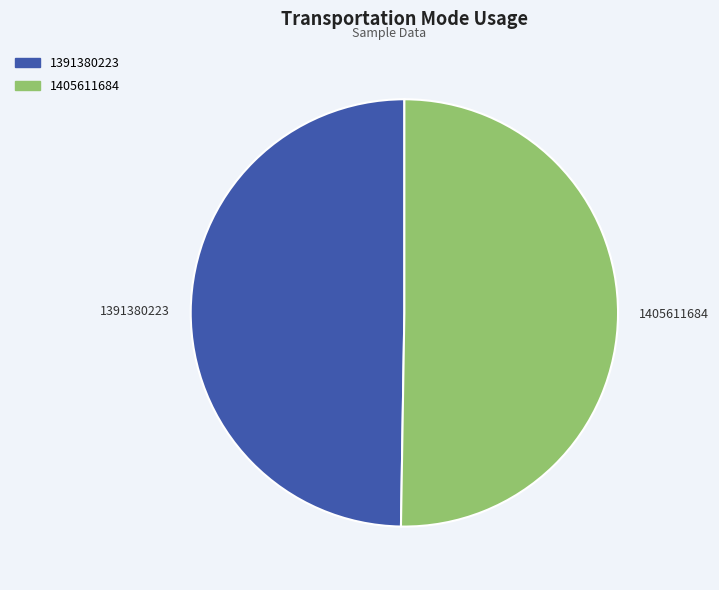

How many slices are in this pie chart?

2